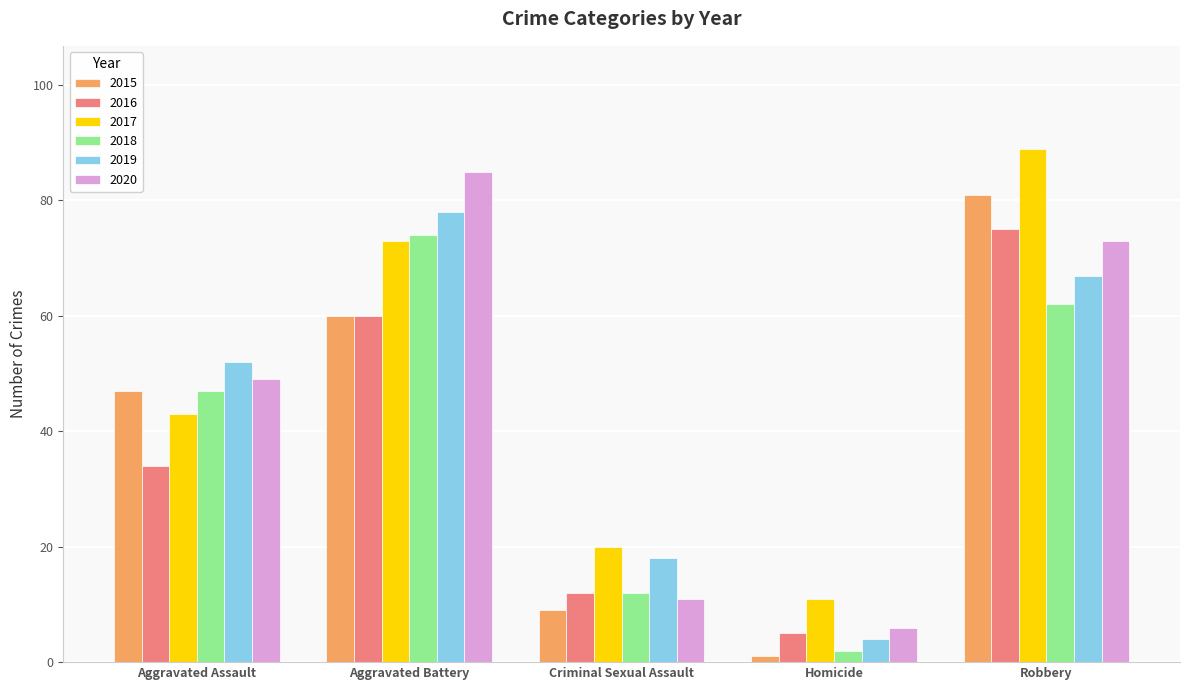

What is the spread (max minus min) of values at Robbery?

27